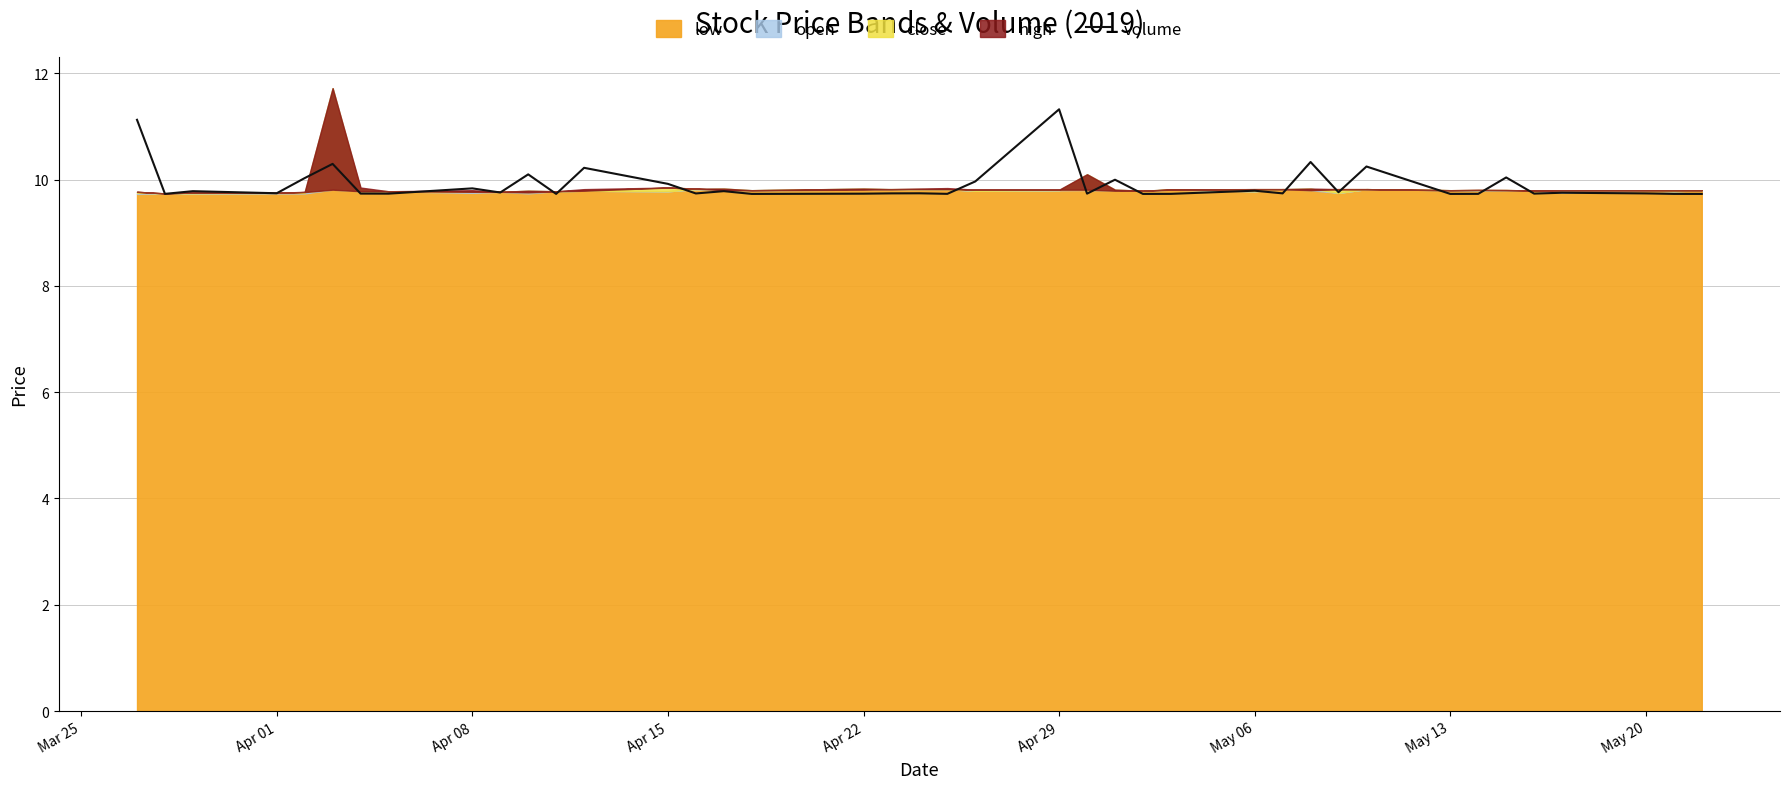

The value of volume at Apr 01 is 9.7. True or false?

True